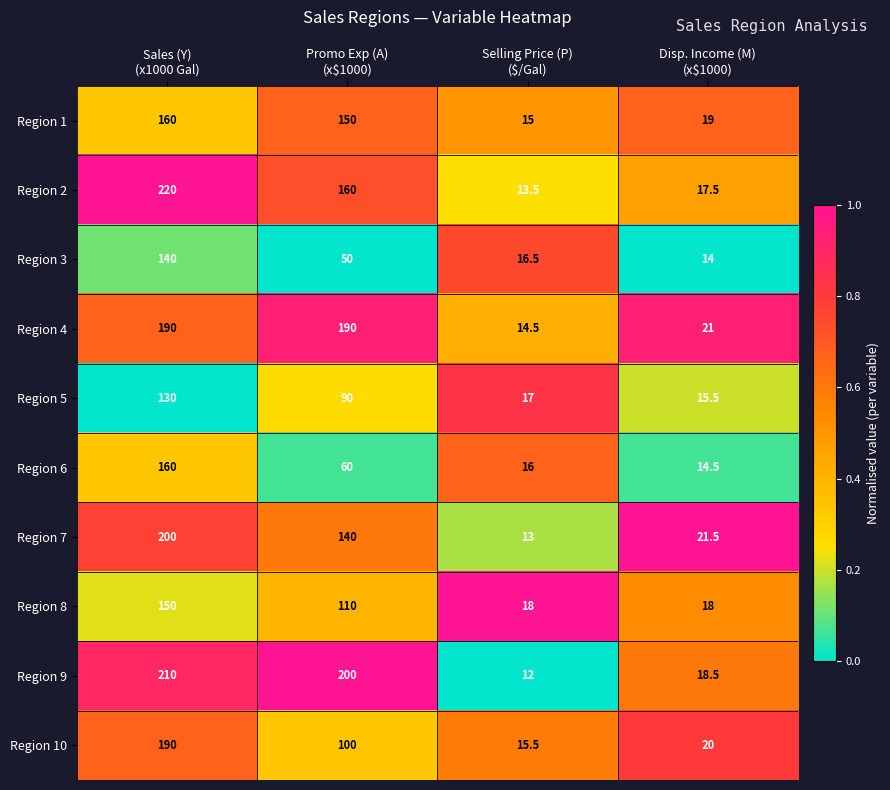

What is the sum of all Region 2 values?

411.0